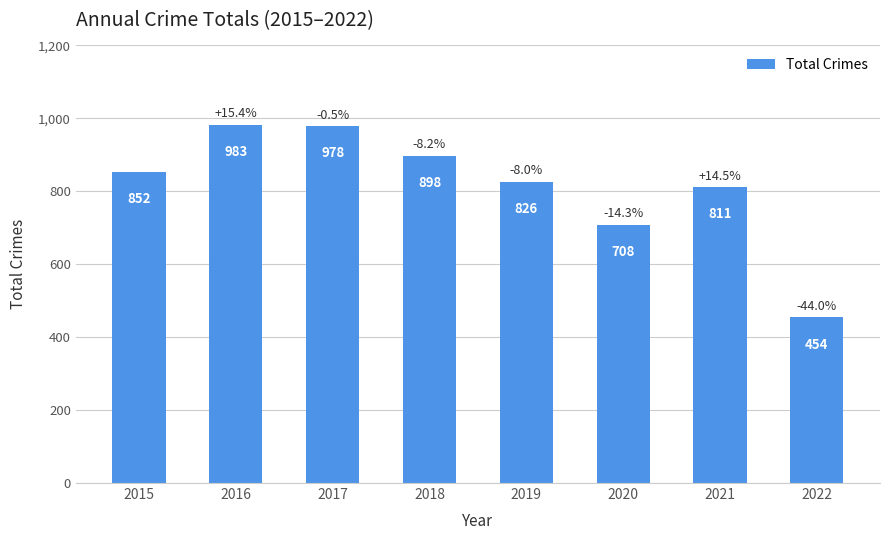

Reading right to left, extract all data points from this chart.

454	811	708	826	898	978	983	852